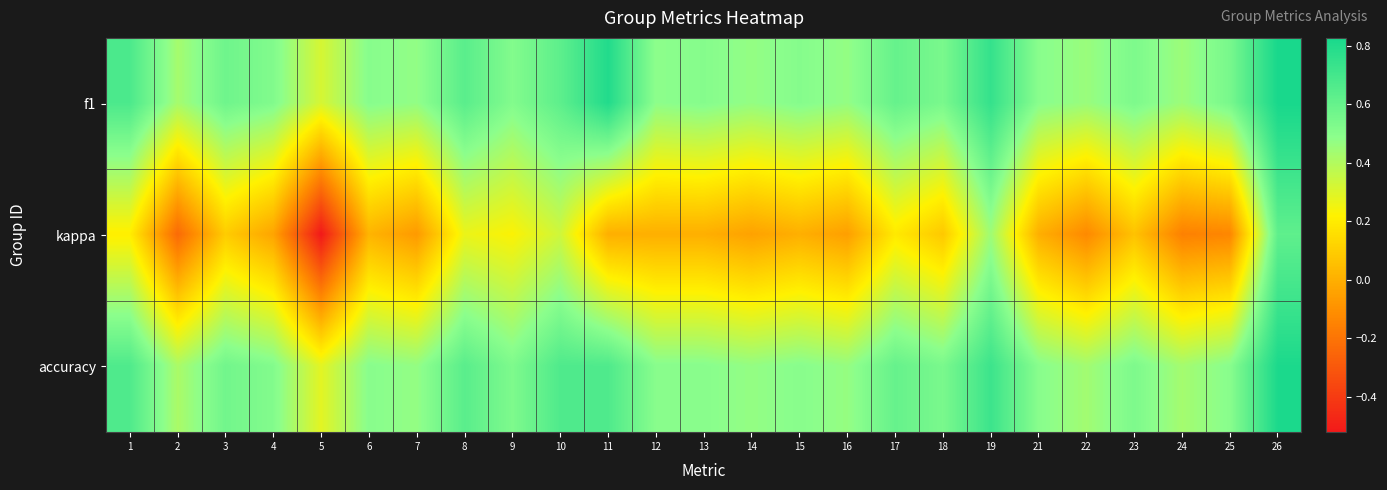

Reading left to right, what are all the values shown in this chart?

f1: 1=0.7	2=0.4	3=0.6	4=0.5	5=0.3	6=0.5	7=0.5	8=0.6	9=0.5	10=0.6	11=0.8	12=0.5	13=0.5	14=0.5	15=0.5	16=0.5	17=0.6	18=0.5	19=0.7	21=0.5	22=0.5	23=0.5	24=0.5	25=0.5	26=0.8
kappa: 1=0.2	2=-0.2	3=0.1	4=-0.0	5=-0.5	6=0.0	7=-0.1	8=0.3	9=0.2	10=0.3	11=0.0	12=0.0	13=0.0	14=-0.0	15=0.0	16=-0.1	17=0.2	18=0.1	19=0.4	21=0.0	22=-0.1	23=0.1	24=-0.2	25=-0.1	26=0.6
accuracy: 1=0.7	2=0.4	3=0.6	4=0.5	5=0.3	6=0.5	7=0.5	8=0.6	9=0.5	10=0.7	11=0.7	12=0.5	13=0.5	14=0.5	15=0.5	16=0.5	17=0.6	18=0.5	19=0.7	21=0.5	22=0.4	23=0.5	24=0.4	25=0.5	26=0.8